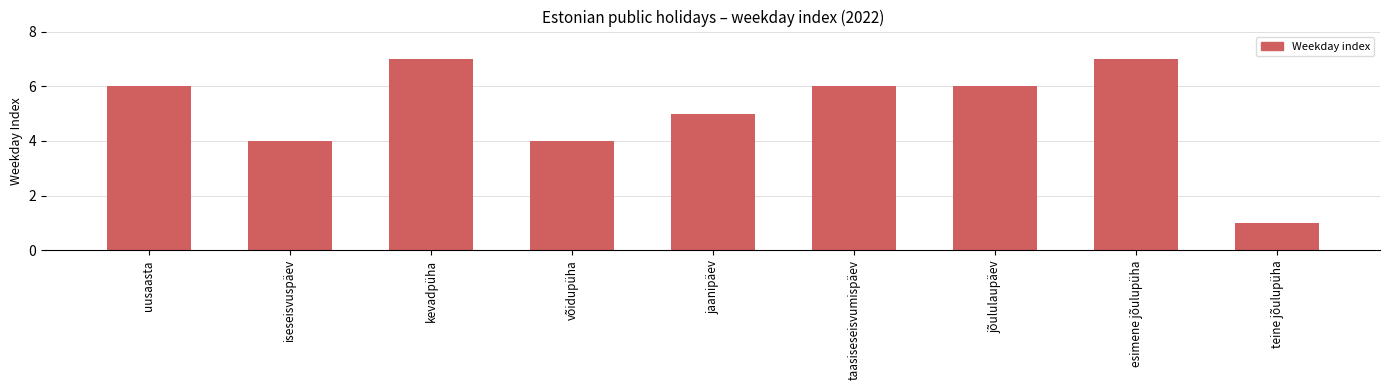

Are the bars horizontal?

No